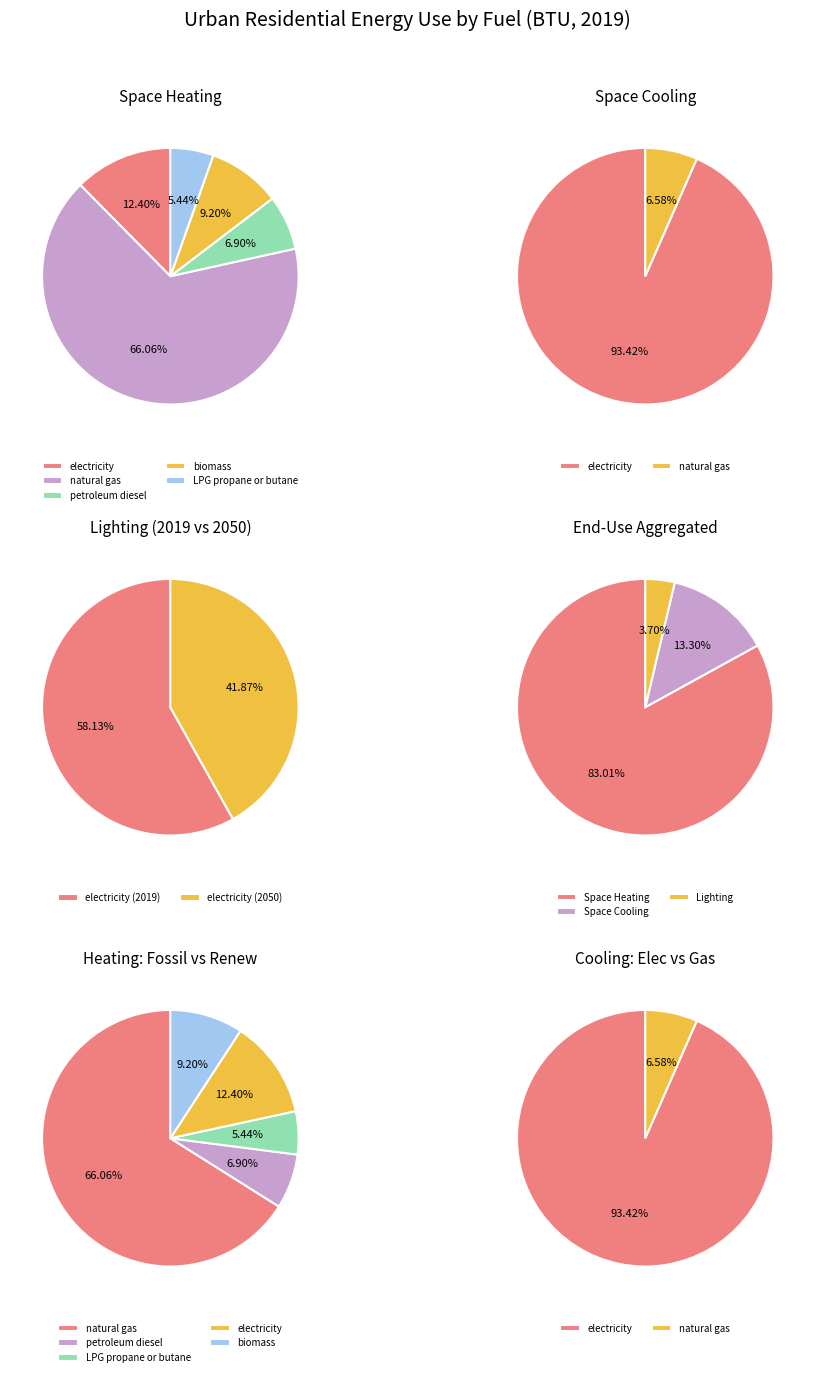

Combined, what portion of the pie is electricity and LPG propane or butane?

17.8%